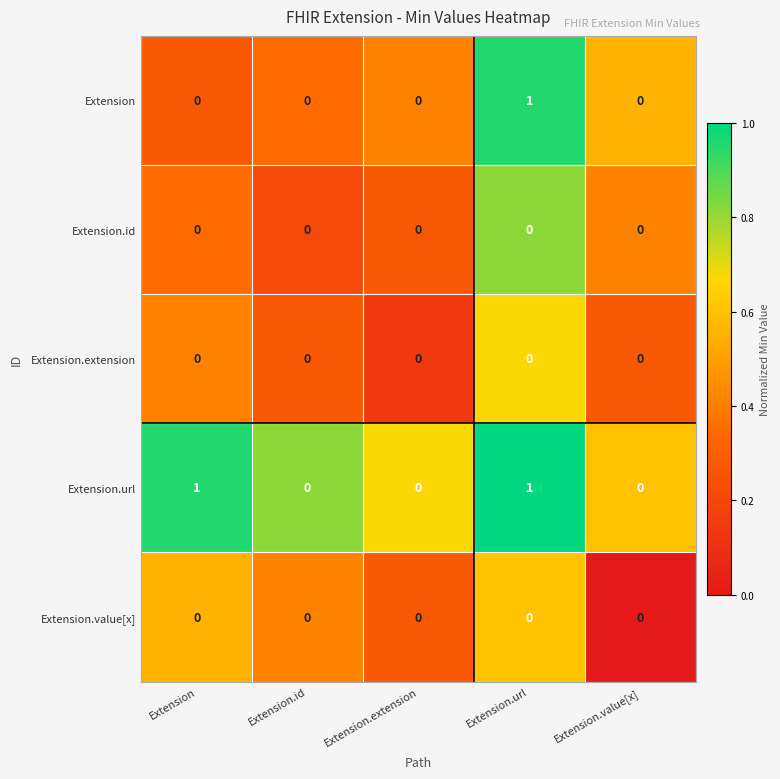

Reading right to left, list all the values displayed in this chart.

Extension: Extension.value[x]=0	Extension.url=1	Extension.extension=0	Extension.id=0	Extension=0
Extension.id: Extension.value[x]=0	Extension.url=0	Extension.extension=0	Extension.id=0	Extension=0
Extension.extension: Extension.value[x]=0	Extension.url=0	Extension.extension=0	Extension.id=0	Extension=0
Extension.url: Extension.value[x]=0	Extension.url=1	Extension.extension=0	Extension.id=0	Extension=1
Extension.value[x]: Extension.value[x]=0	Extension.url=0	Extension.extension=0	Extension.id=0	Extension=0